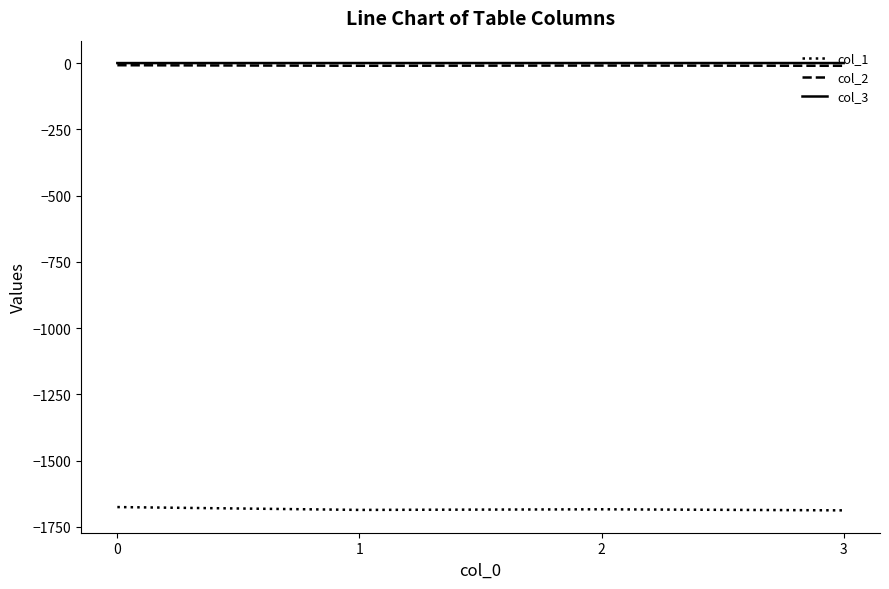

True or false: col_1 and col_2 cross at least once.

False